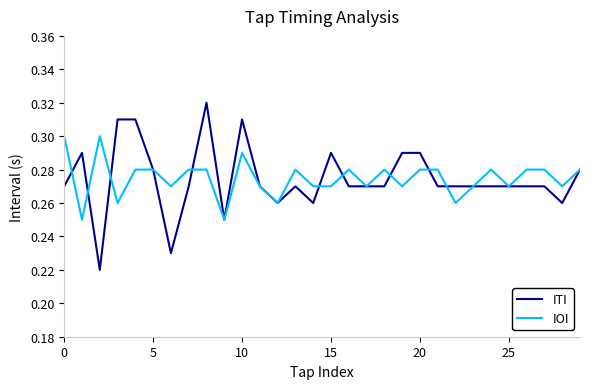

Which series has the widest spread of values?

ITI